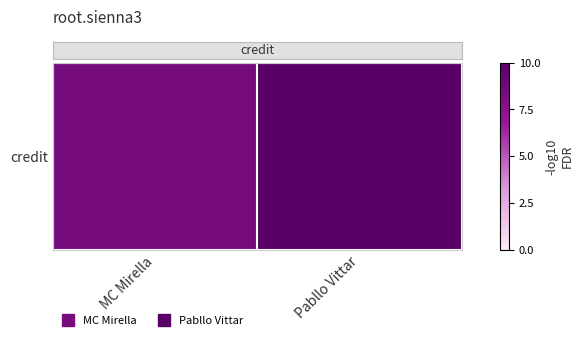

What is the change in value from MC Mirella to Pabllo Vittar?

+1.6